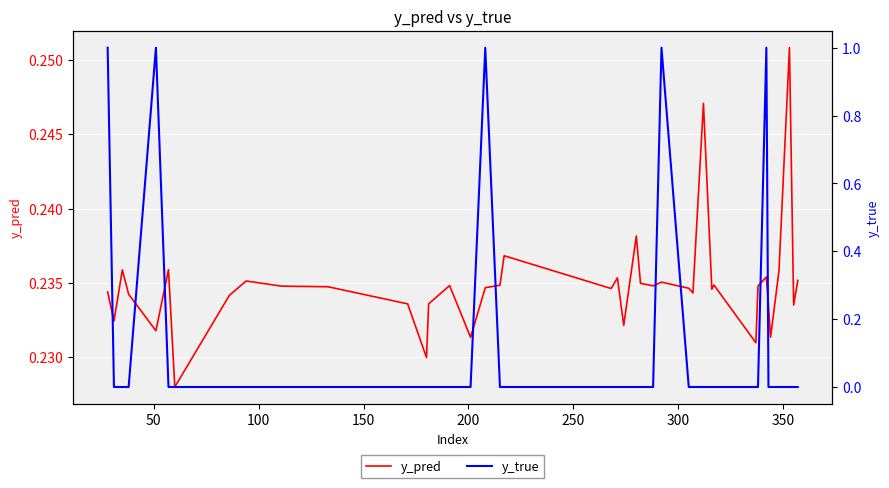

How many data points in y_true are above 0?

5